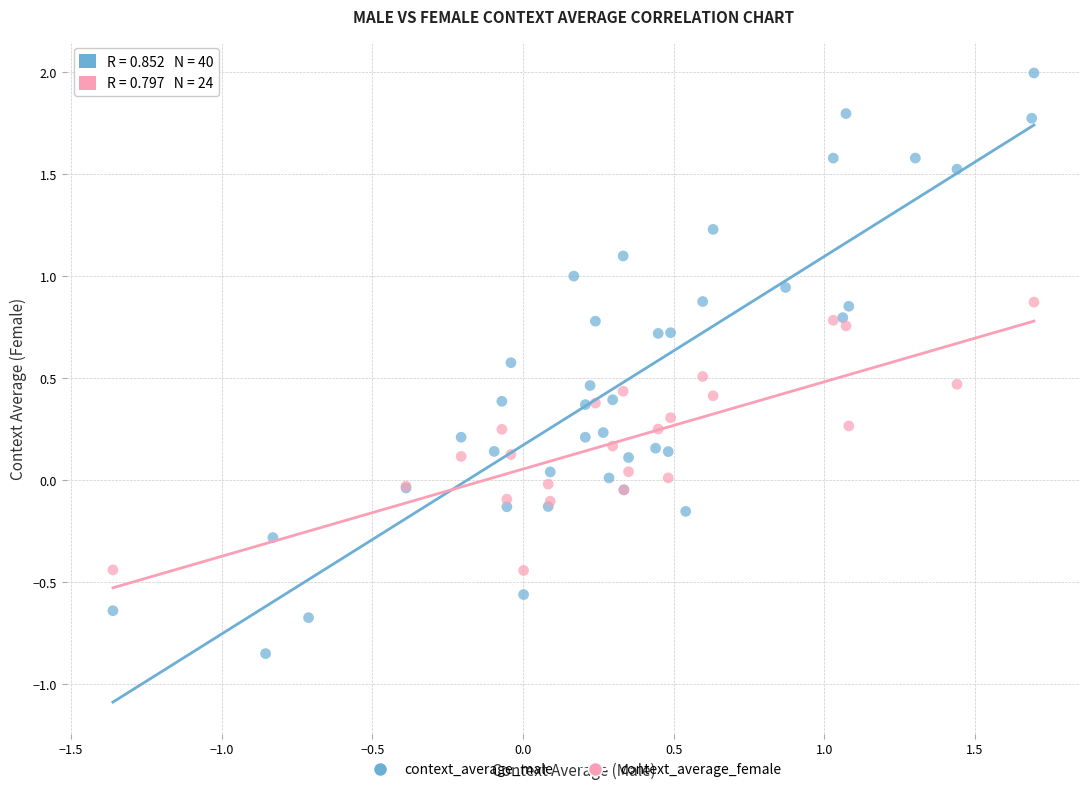

Which series contains the highest Y value?

context_average_male